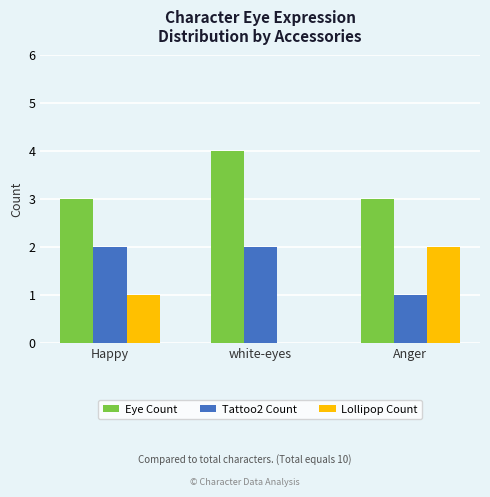

What is the average value of the Eye Count series?

3